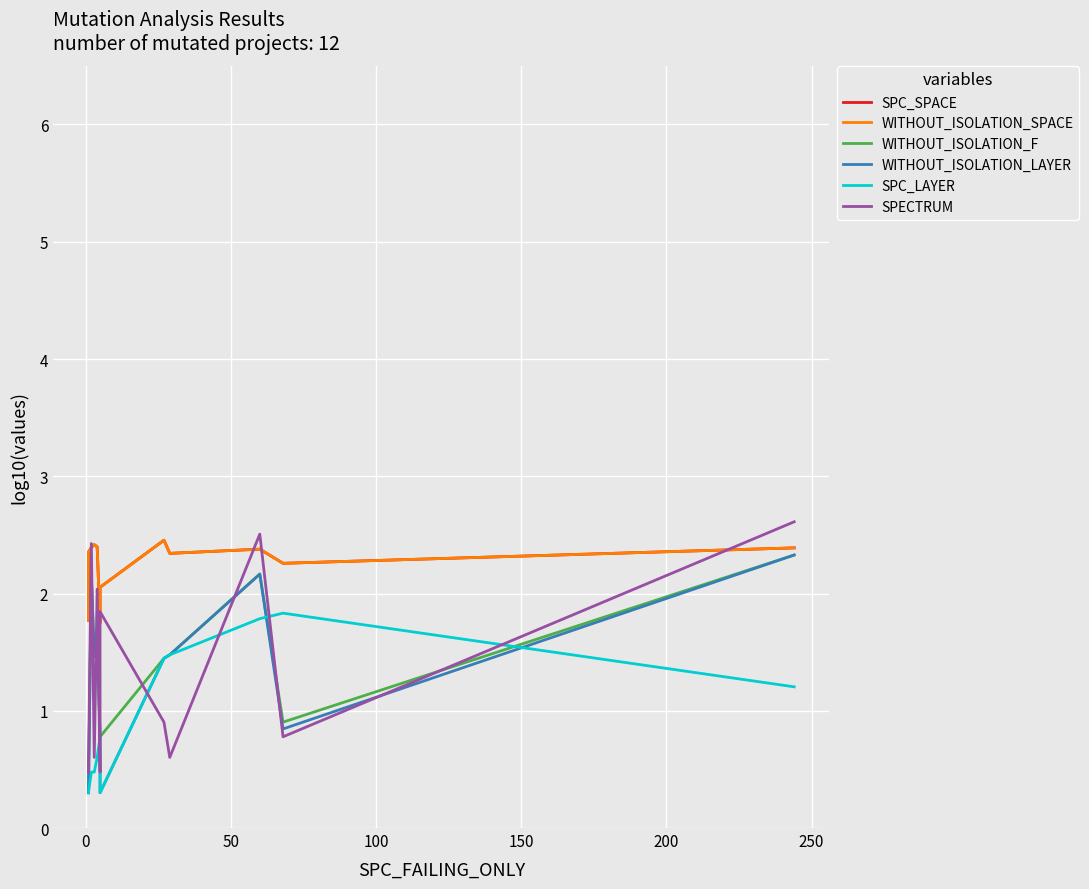

How many interior local valleys does the SPC_SPACE series have?

3